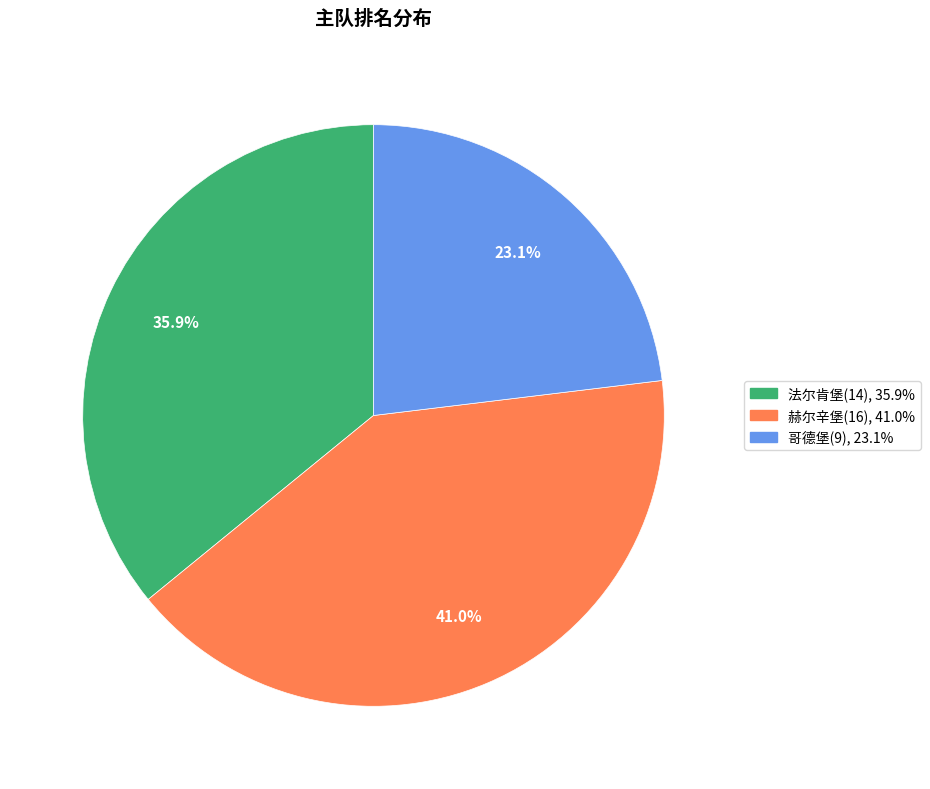

How many segments does this pie chart have?

3